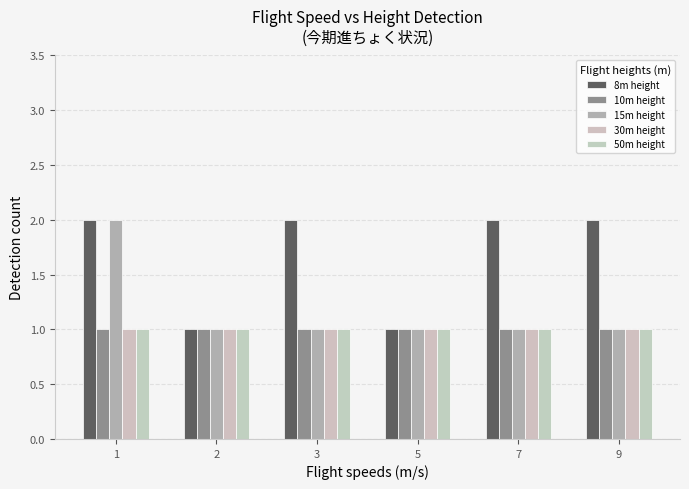

Which label corresponds to the smallest value in the chart?

2